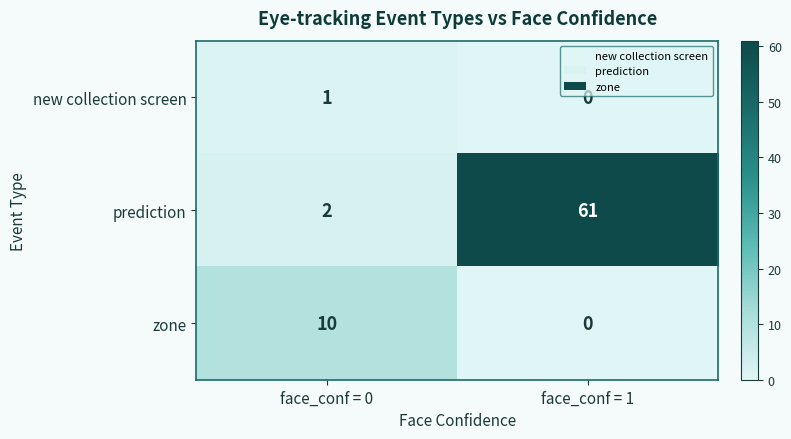

Which series has the widest spread of values?

prediction